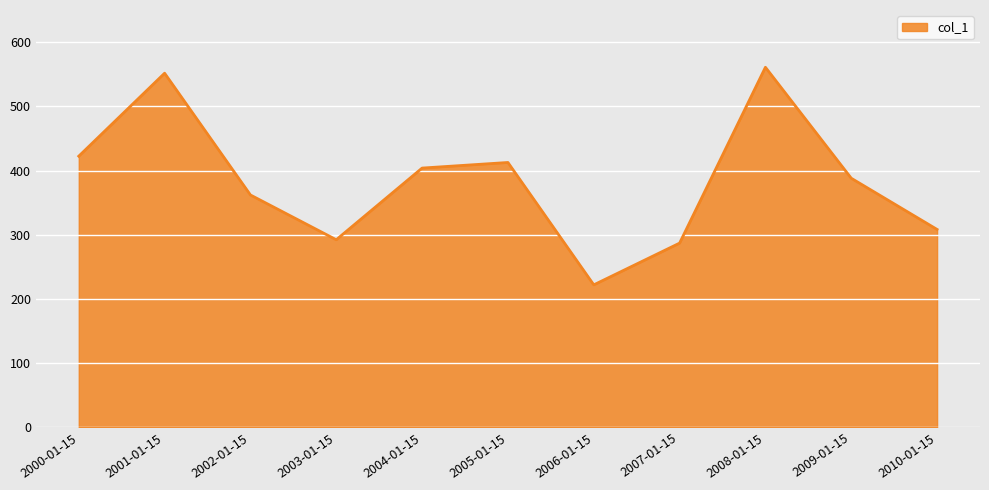

What position from the right is 2008-01-15?

3